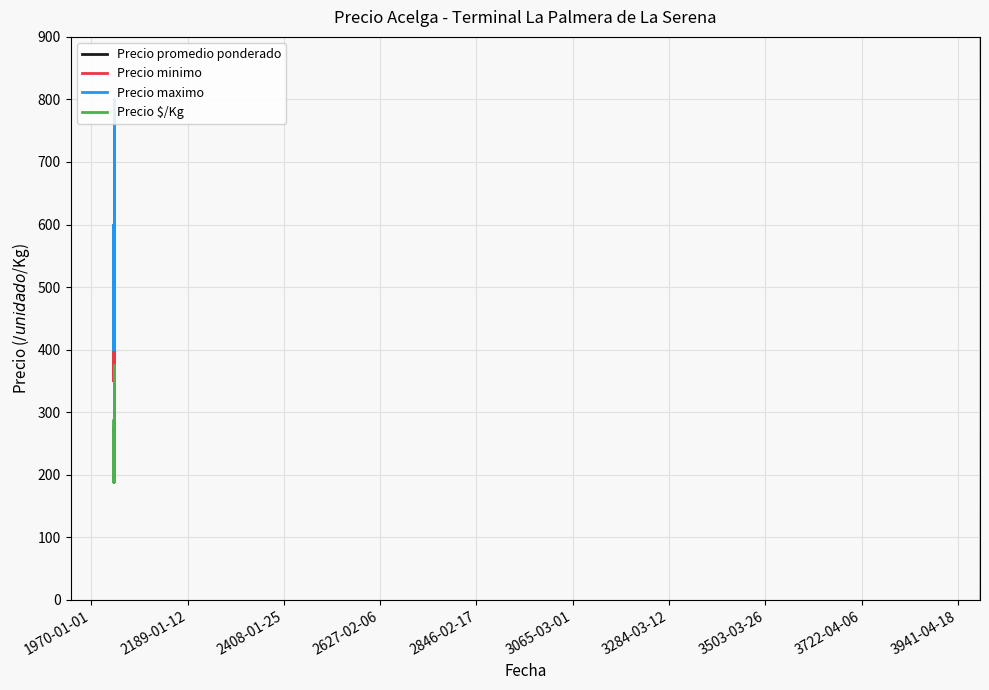

What is the spread (max minus min) of values at 2021-10-06?

262